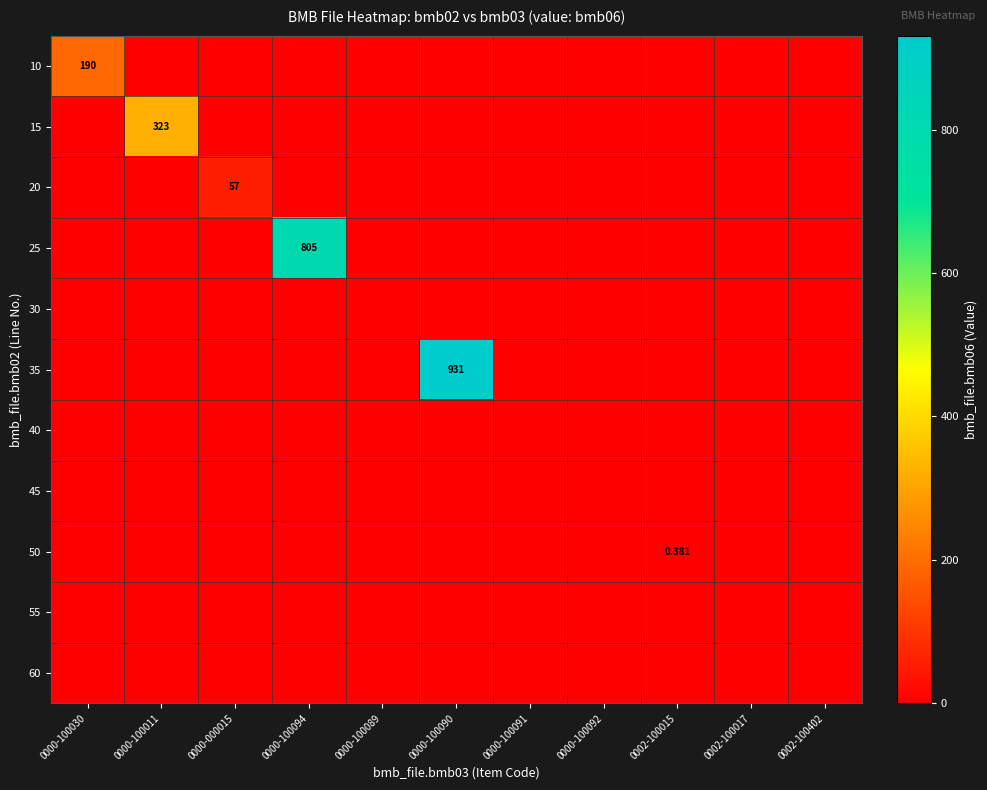

Is the value of 35 at 0000-100089 greater than the value of 55 at 0000-100089?

No